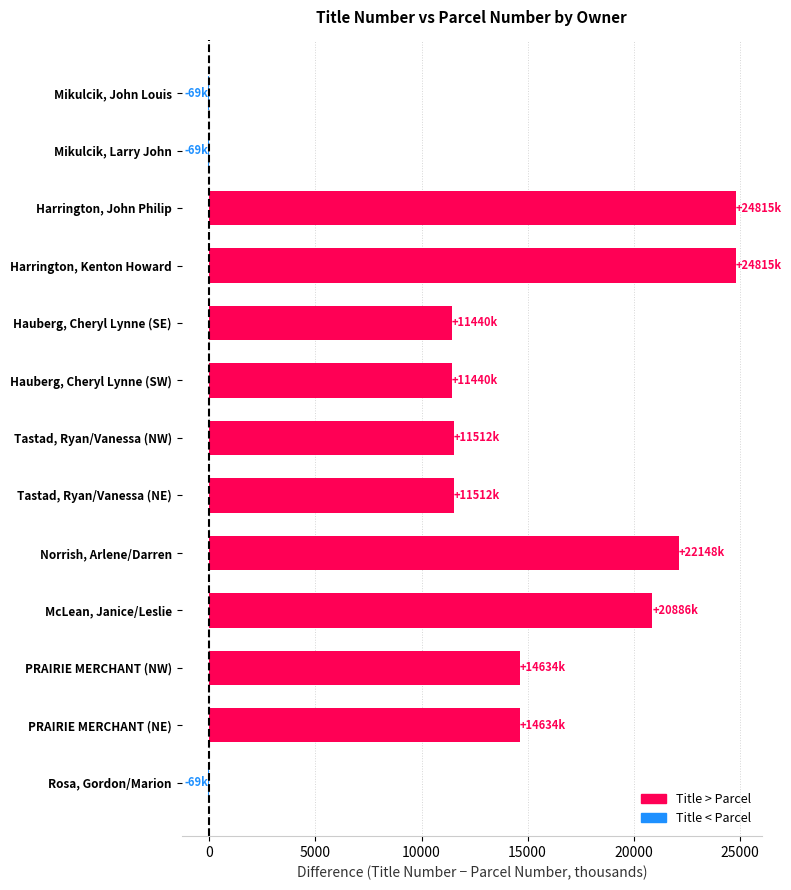

What is the average value?

12894.5